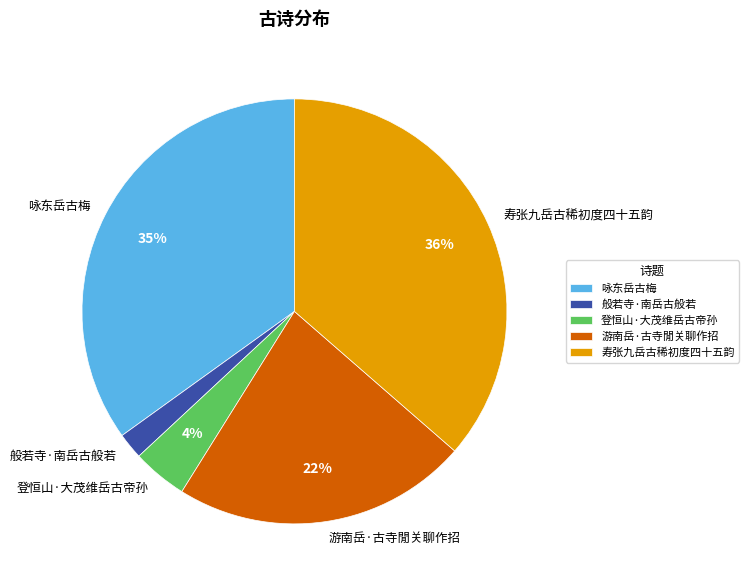

Rank the categories by value from highest to lowest.

寿张九岳古稀初度四十五韵, 咏东岳古梅, 游南岳·古寺閒关聊作招, 登恒山·大茂维岳古帝孙, 般若寺·南岳古般若